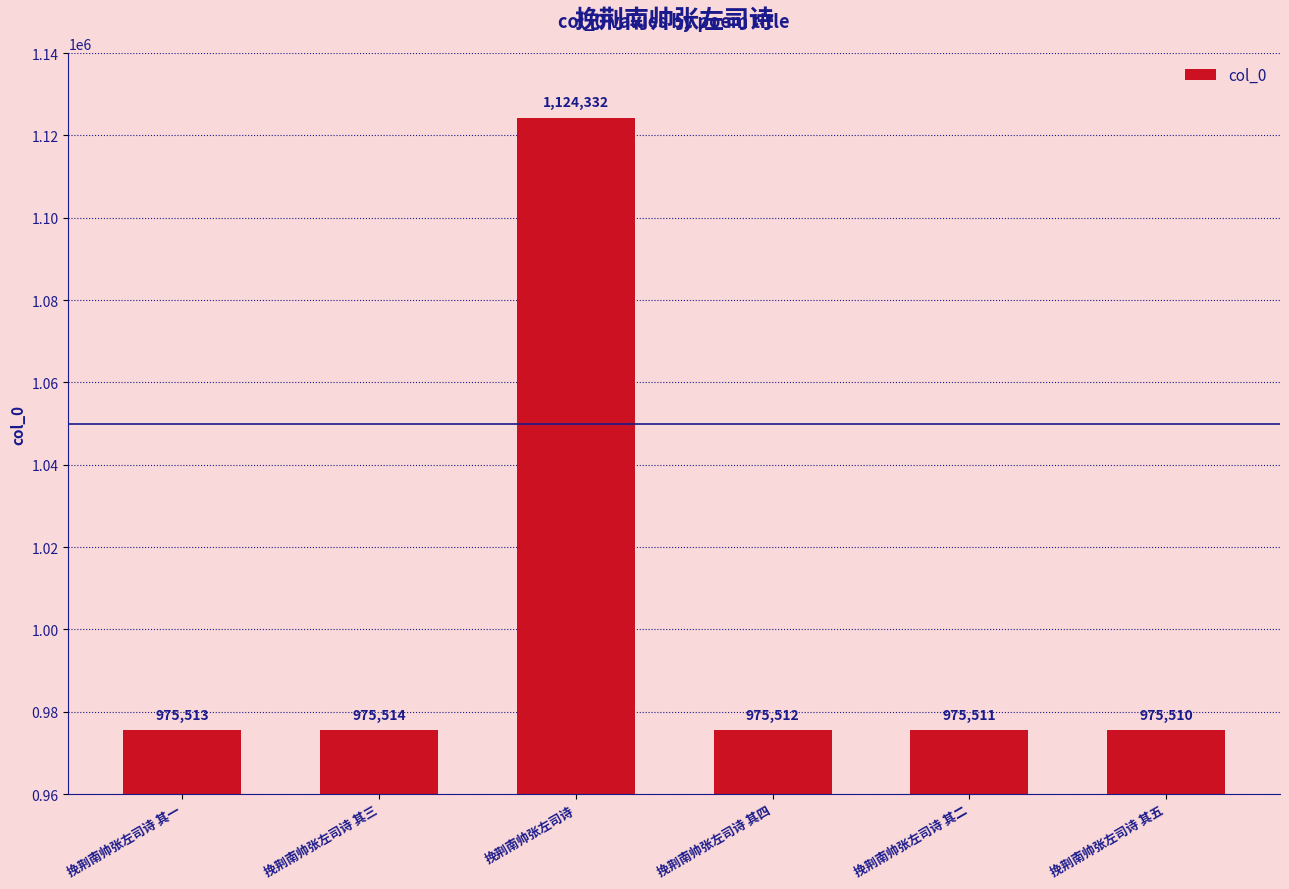

Between 挽荆南帅张左司诗 其三 and 挽荆南帅张左司诗 其一, which is larger?

挽荆南帅张左司诗 其三